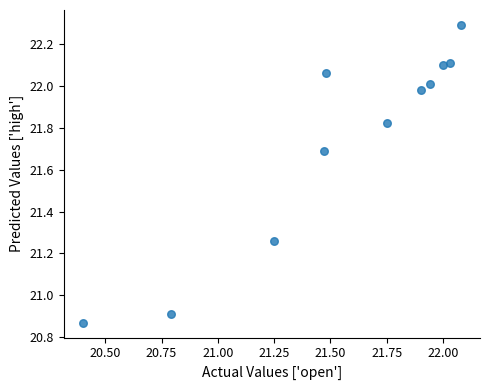

What is the average Y value?

21.7